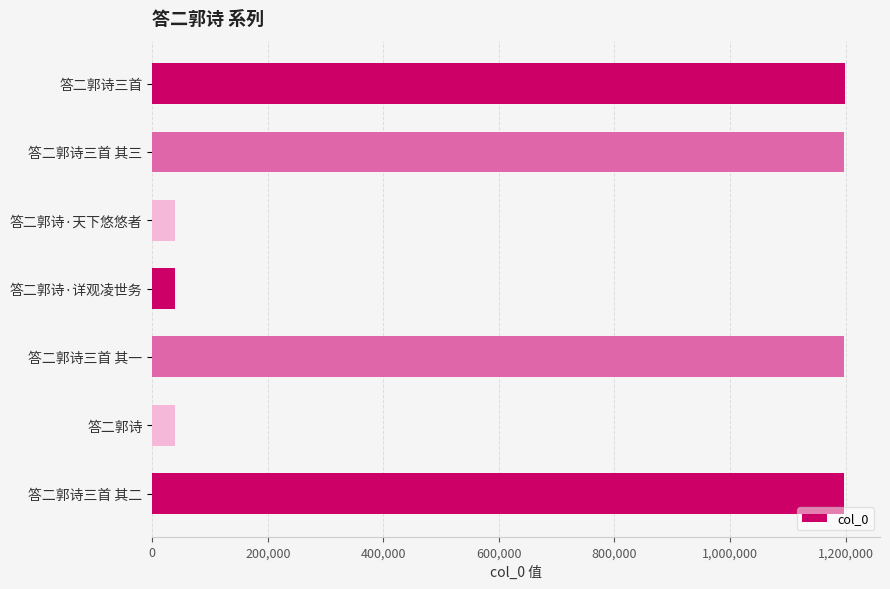

What is the value of the 7th bar from the top?

1196767